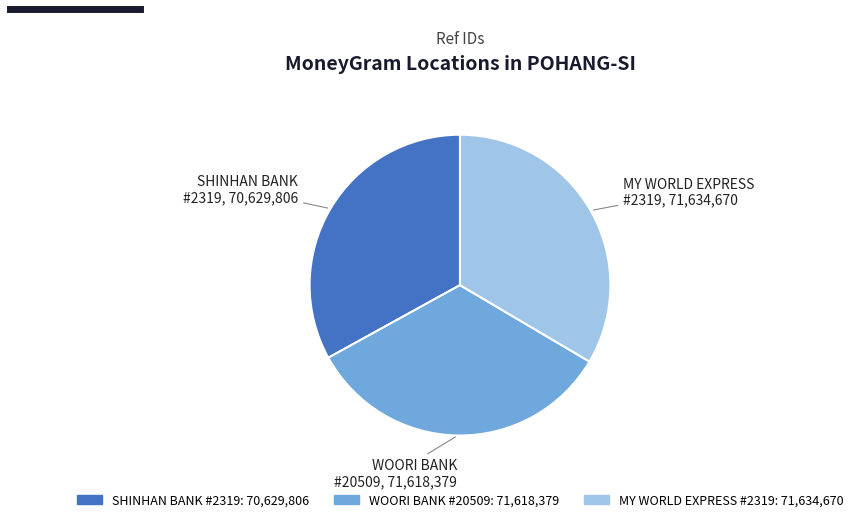

How many slices are in this pie chart?

3